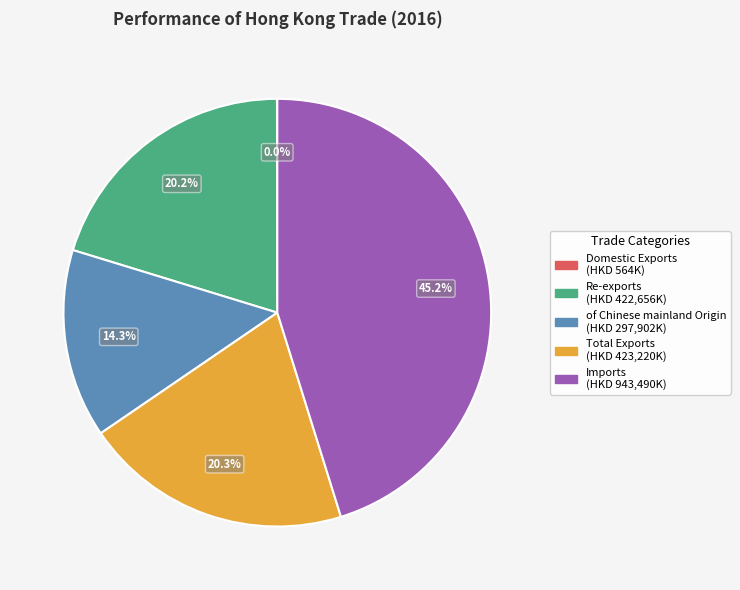

To the nearest percent, what percentage of the pie is Re-exports?

20%